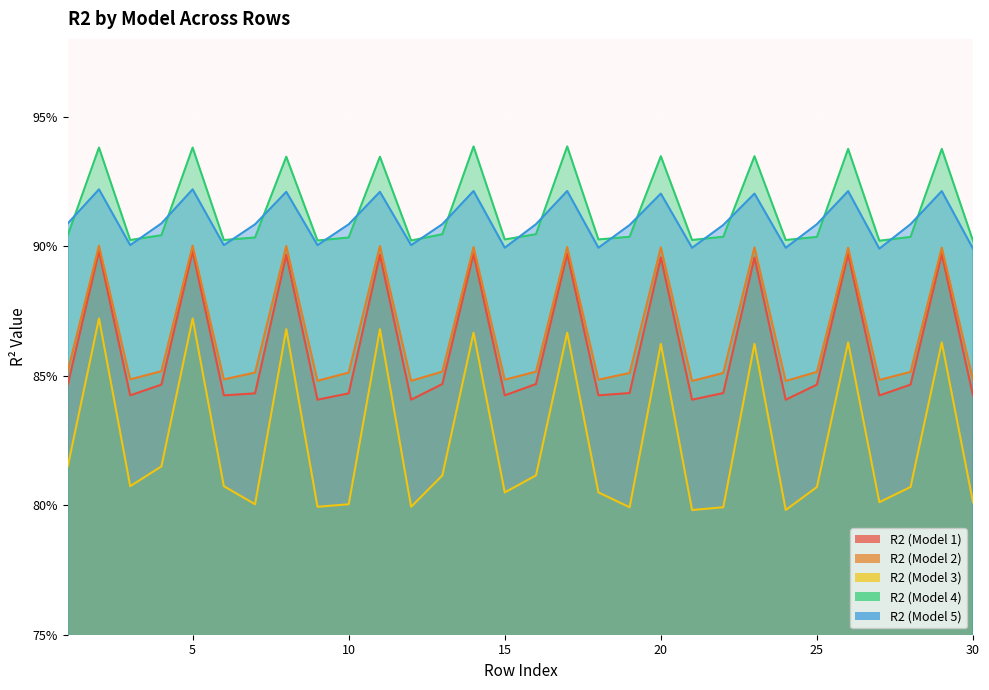

How many interior local valleys does the R2 (Model 1) series have?

9